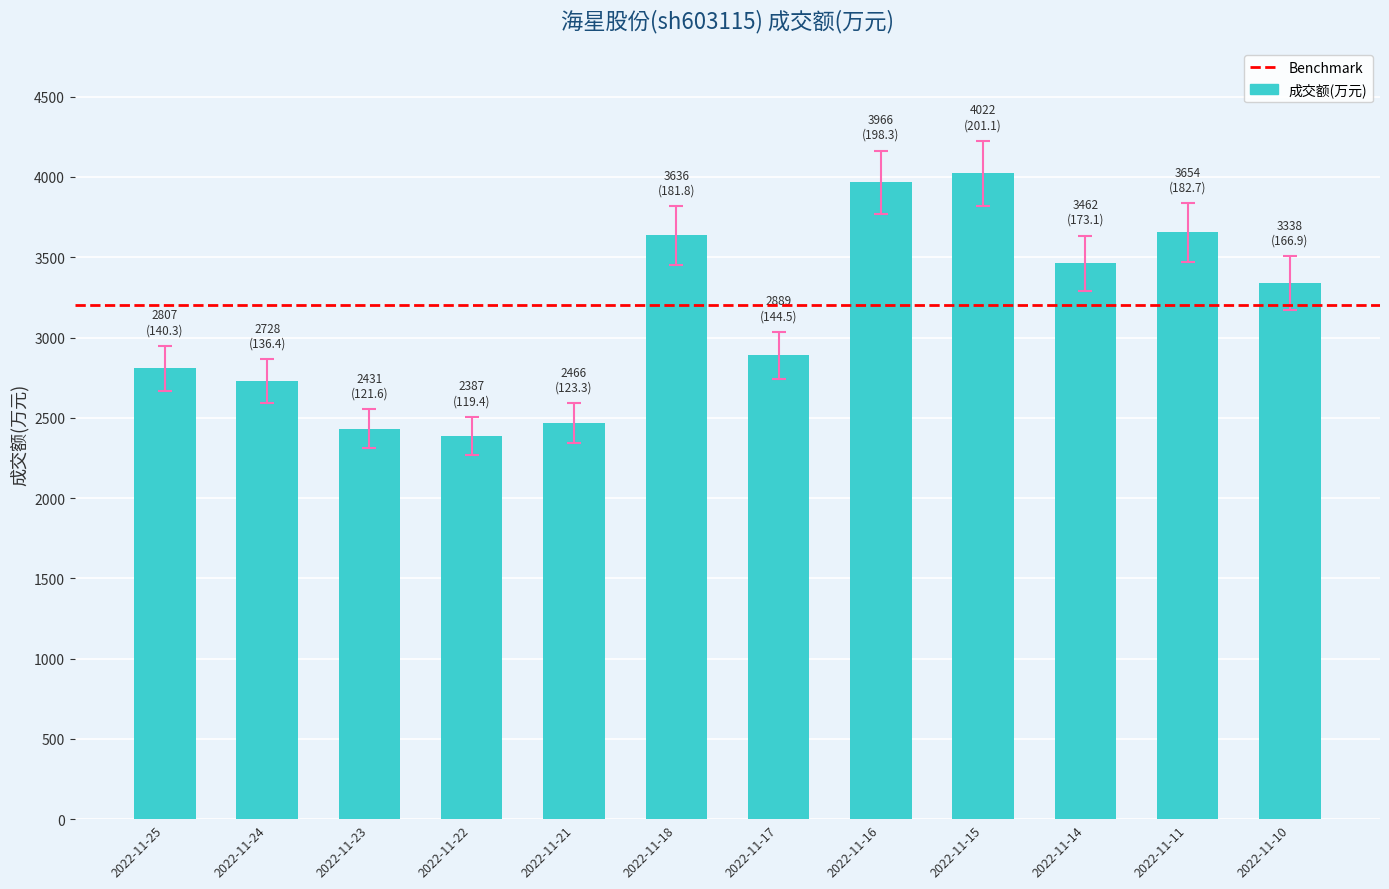

True or false: the data shows 4655.0 at 2022-11-24.

False